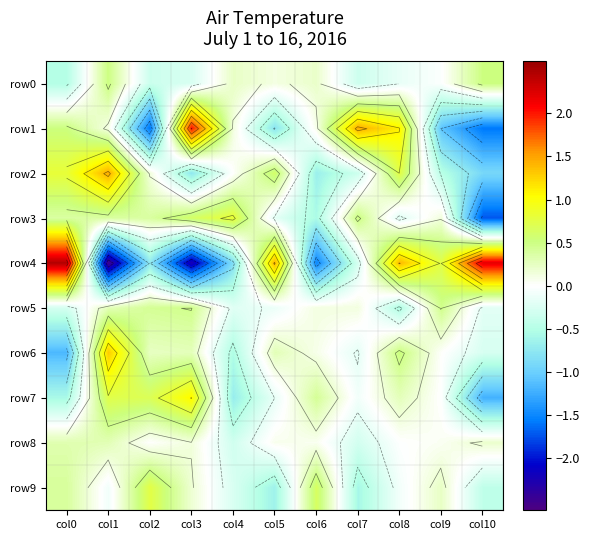

The value of row9 at col4 is -0.3. True or false?

True